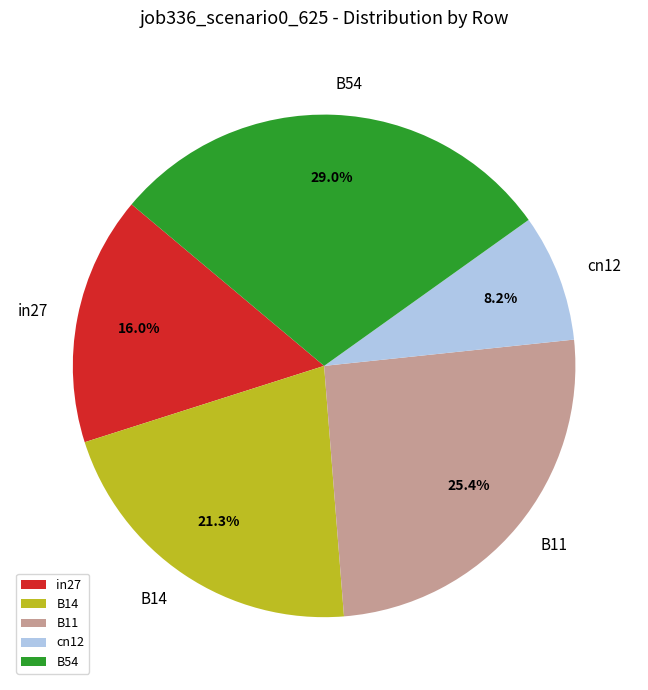

Does B11 account for over 50% of the chart?

No